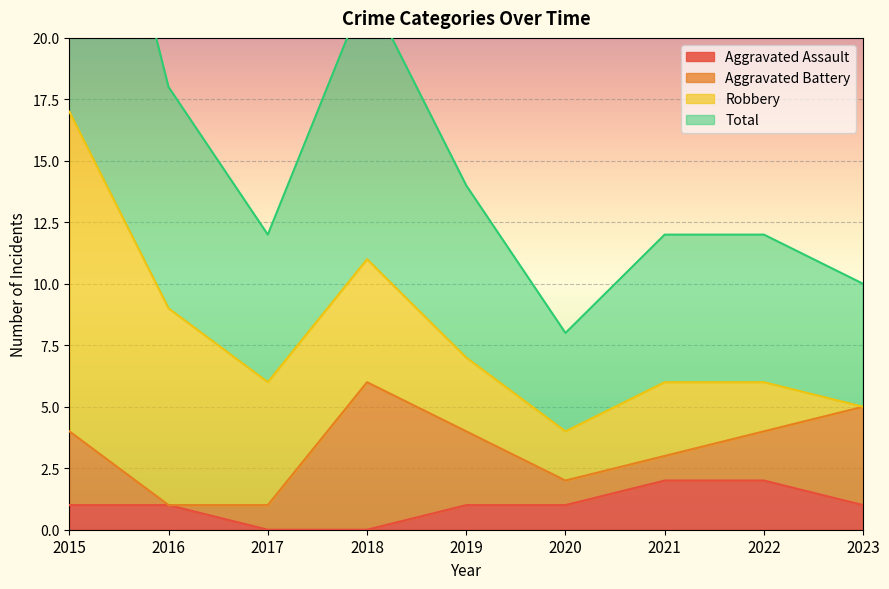

Which has a higher value, 2015 or 2016?

2015